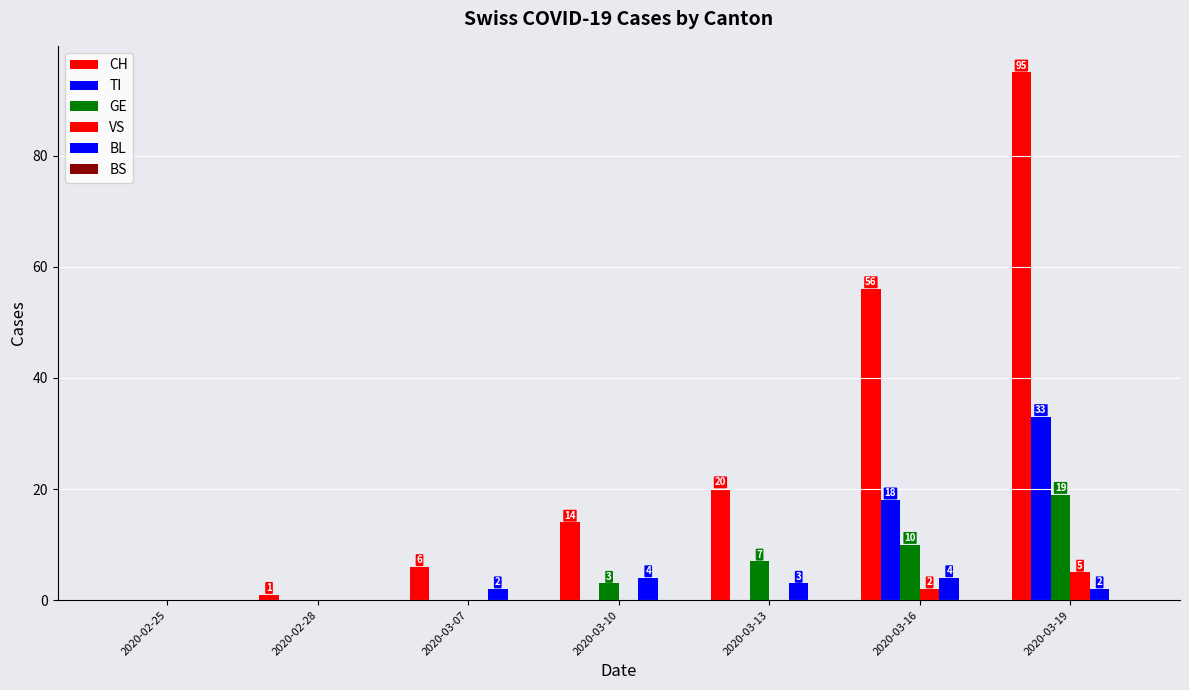

What is the value of the VS bar at the 7th from the left?

5